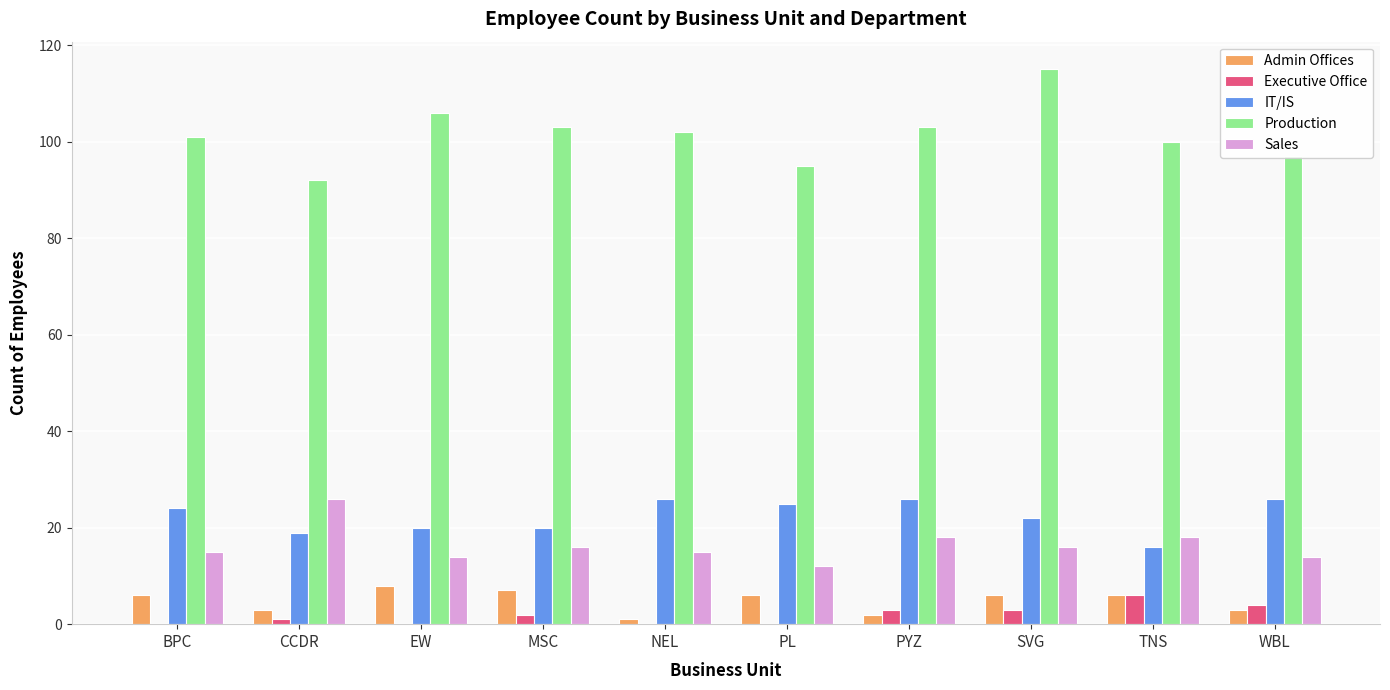

What is the maximum value shown in the chart?

115